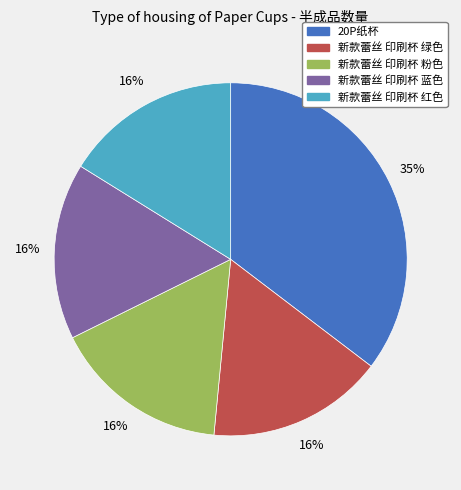

Which slice is the largest?

20P纸杯